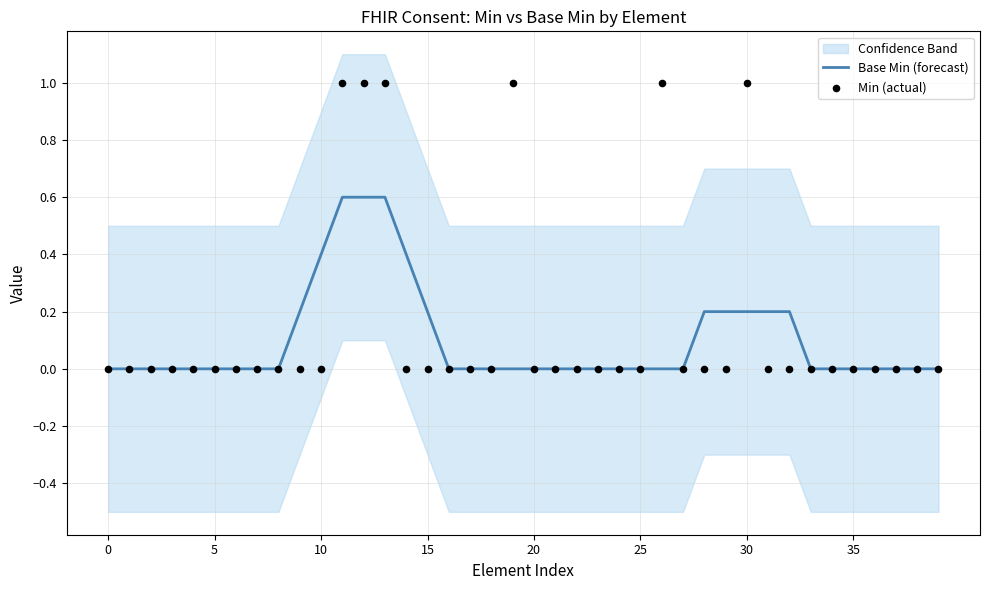

What is the total value across all series at 26?

1.0